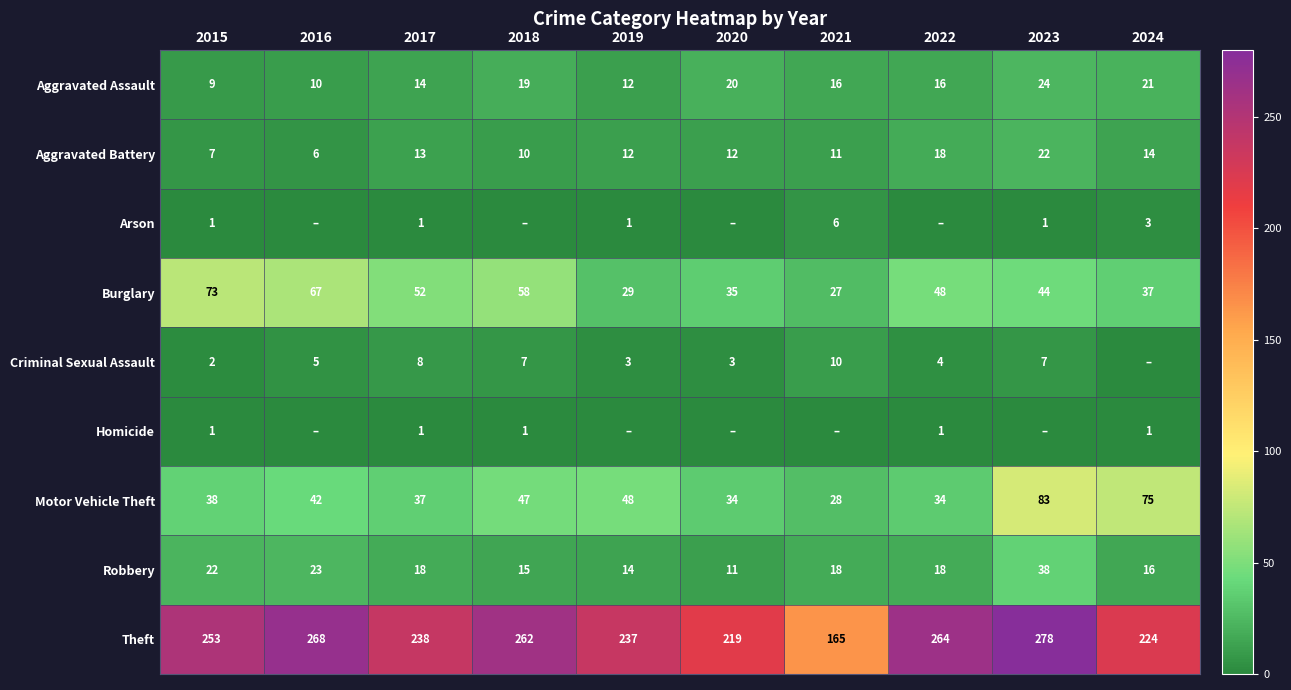

What is the difference between the maximum and second lowest values in the Robbery series?

24